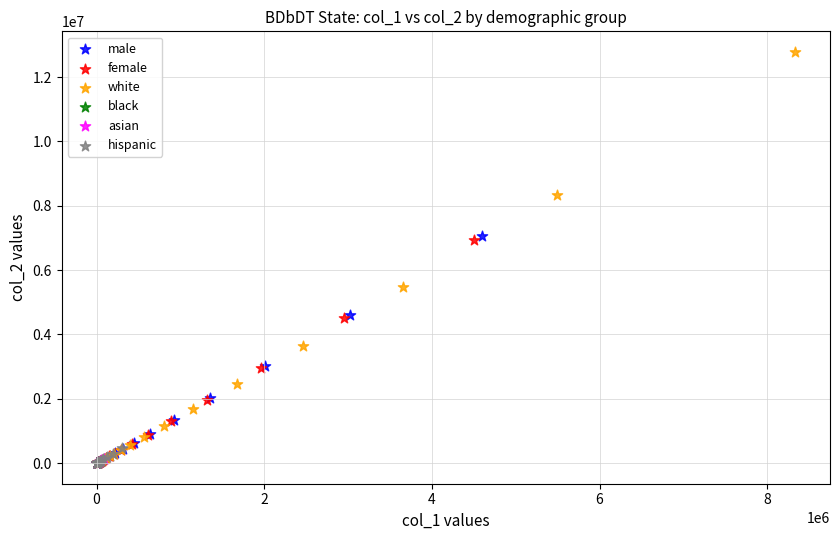

Which series reaches the maximum Y coordinate?

white